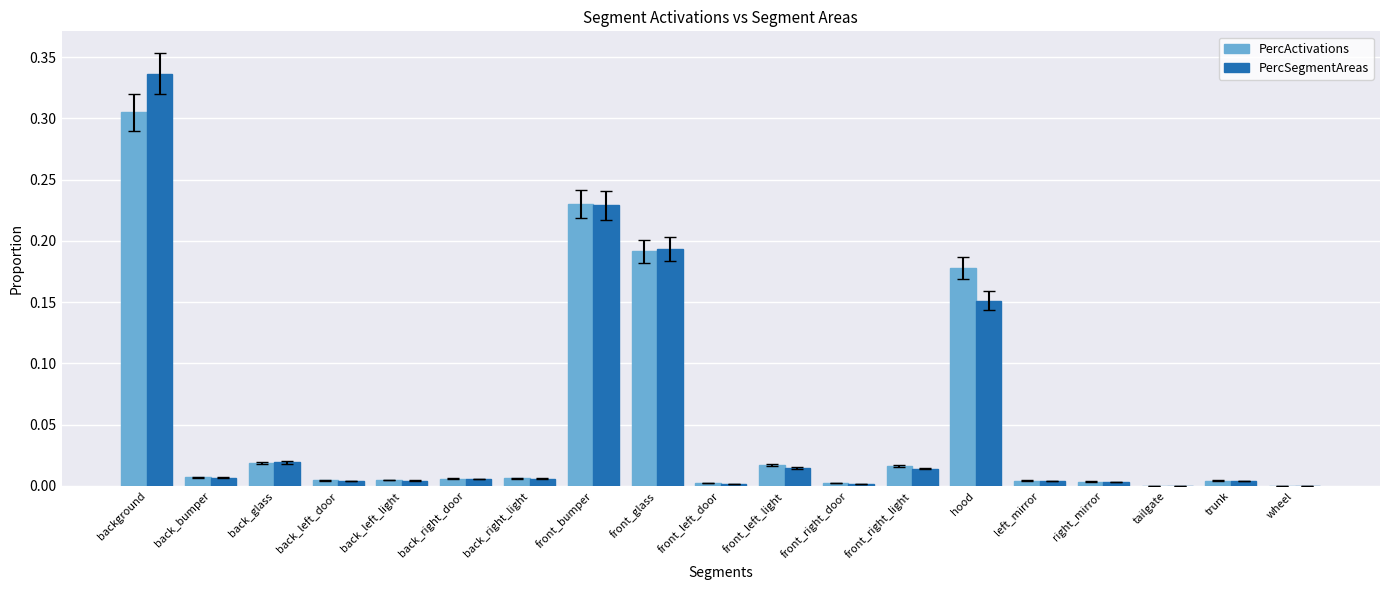

How many groups of bars are there?

19